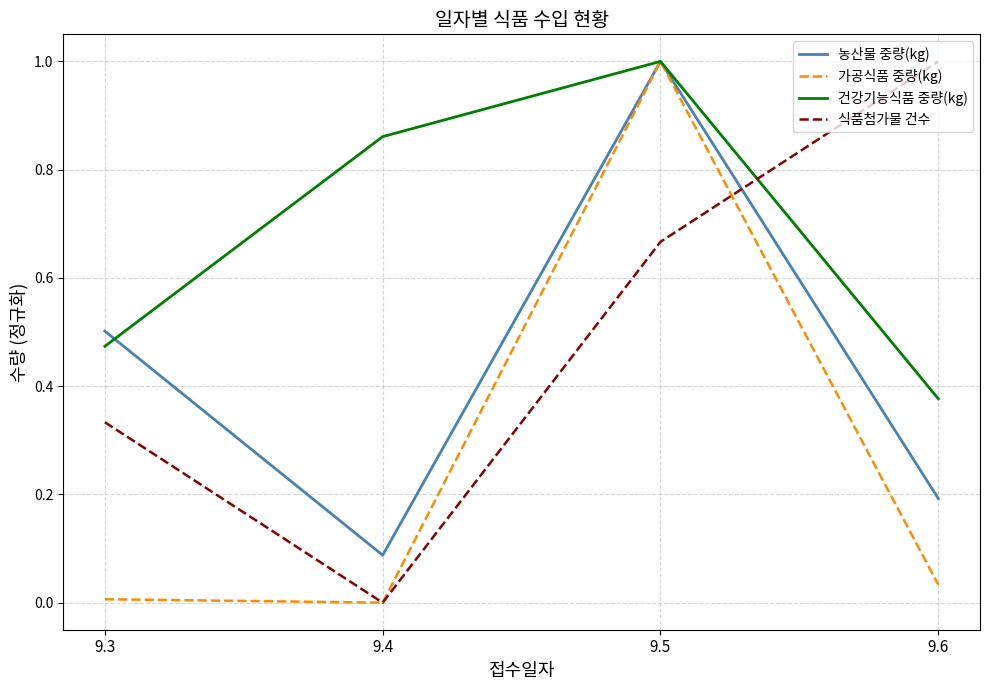

Rank the series at 9.6 from lowest to highest value.

가공식품 중량(kg), 농산물 중량(kg), 건강기능식품 중량(kg), 식품첨가물 건수